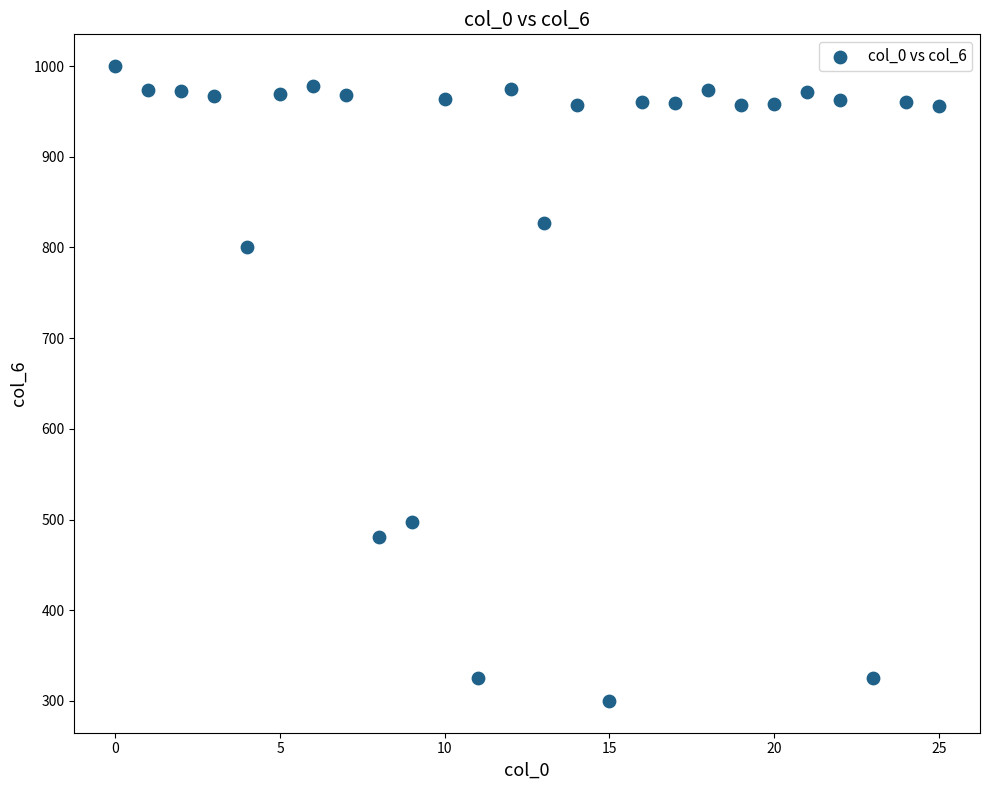

What is the range of Y values (max minus min)?

700